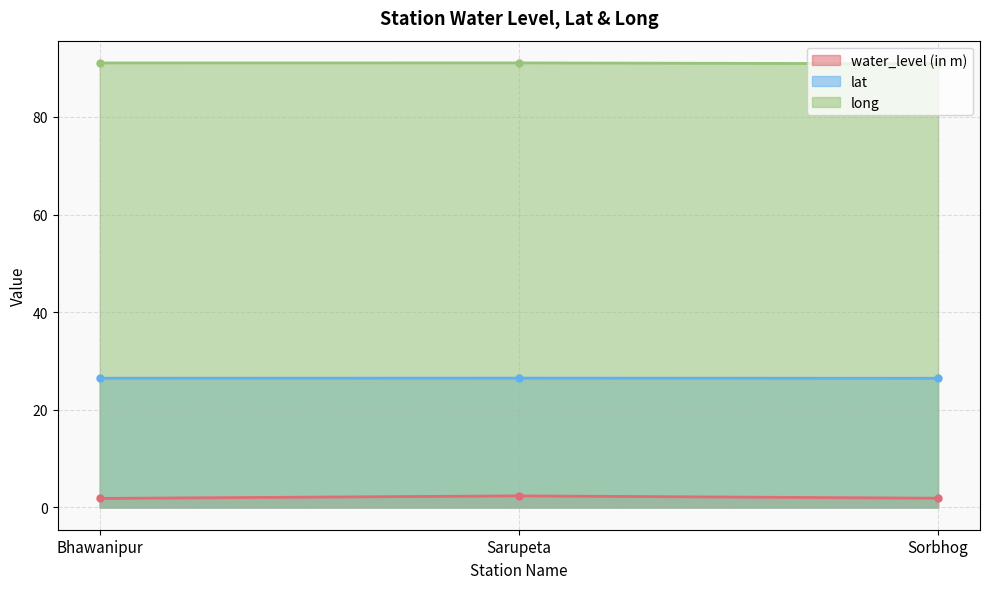

What is the value of the lat point at the 2nd from the left?

26.5